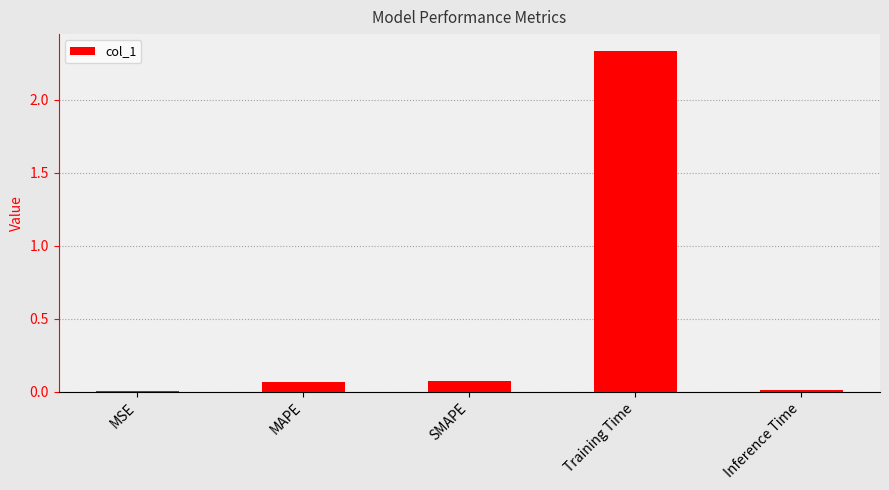

At which category does the chart reach its peak across all series?

Training Time